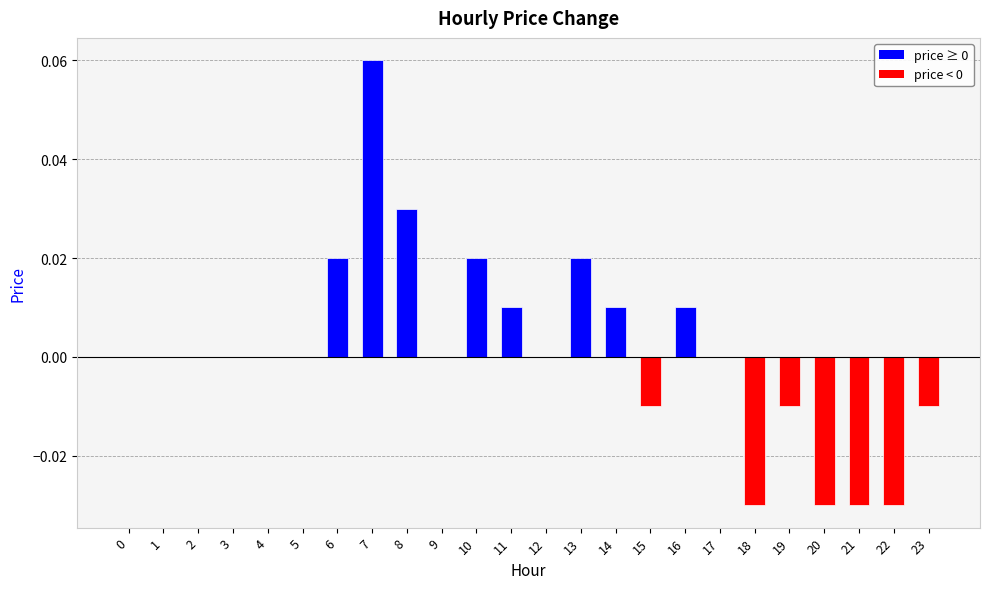

Which label corresponds to the largest value in the chart?

7